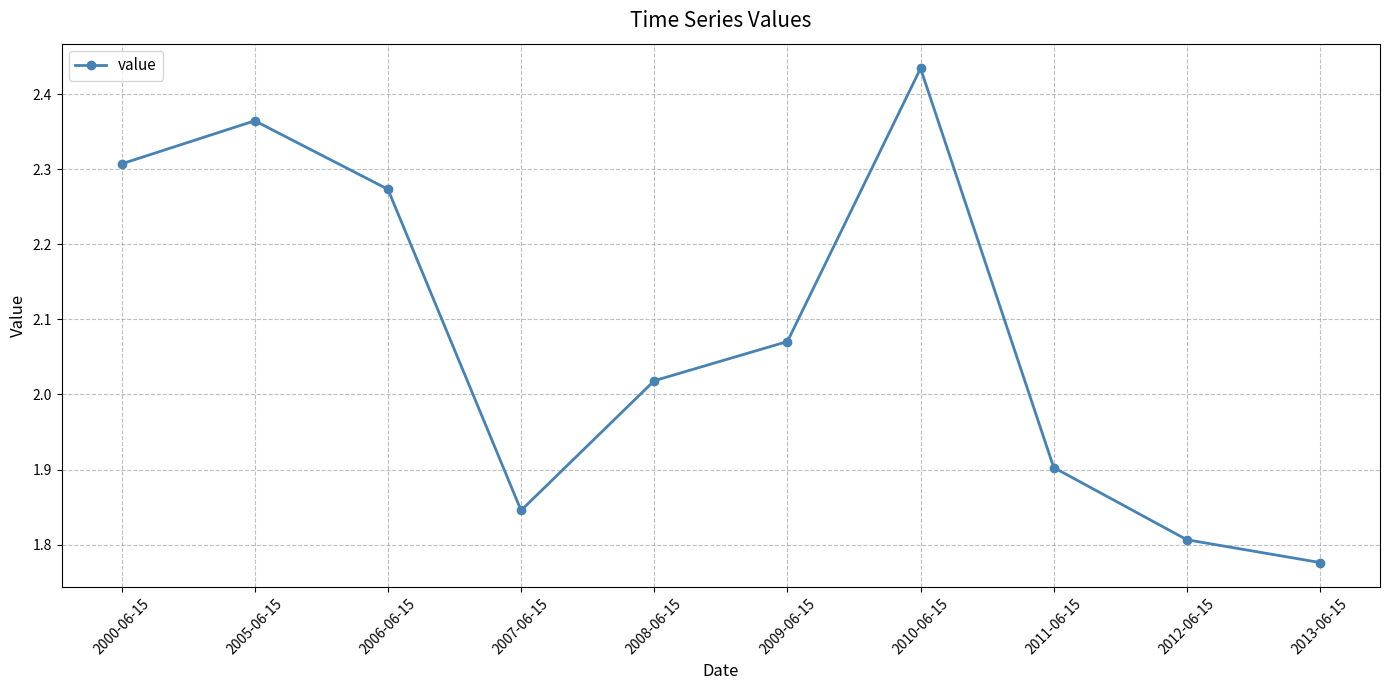

At which category does the data reach its first local peak?

2005-06-15